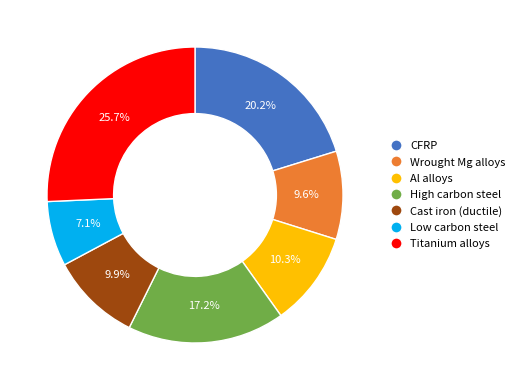

Is there any slice that represents more than half of the pie?

No